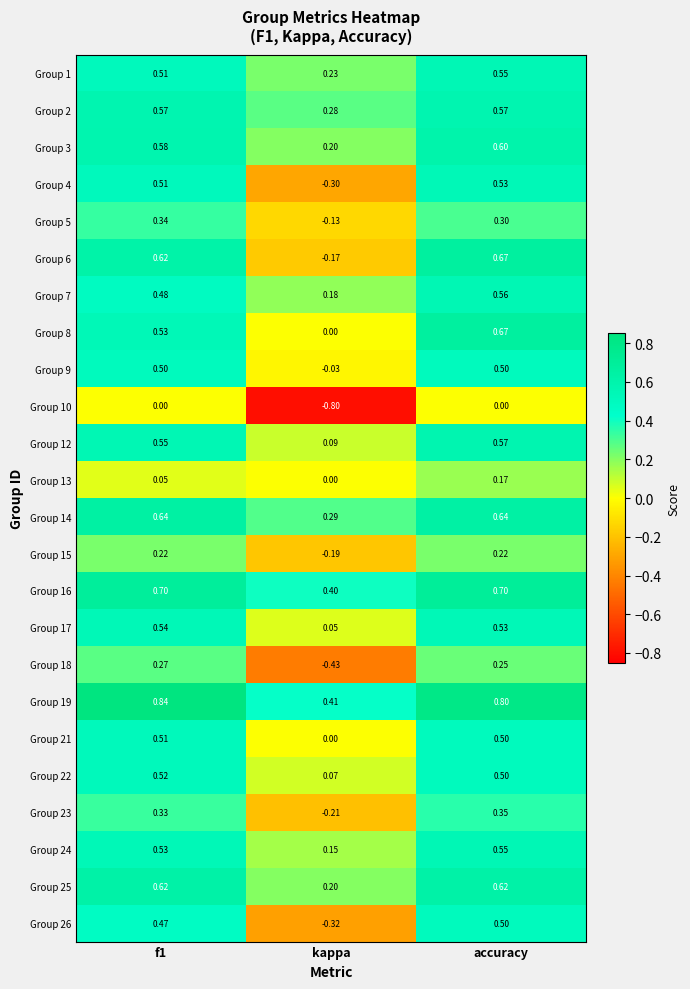

Is the value of Group 5 at kappa greater than the value of Group 8 at kappa?

No